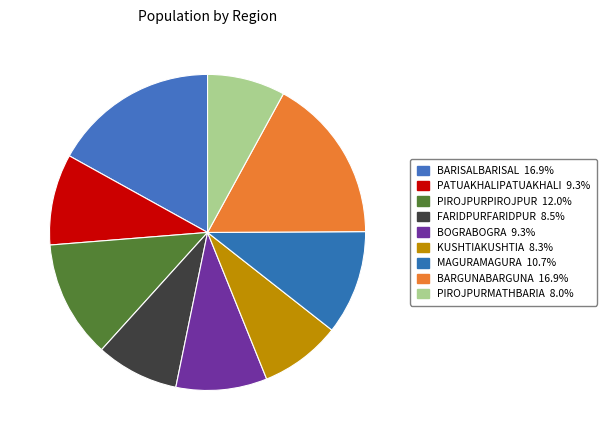

To the nearest percent, what portion does BARGUNABARGUNA represent?

17%